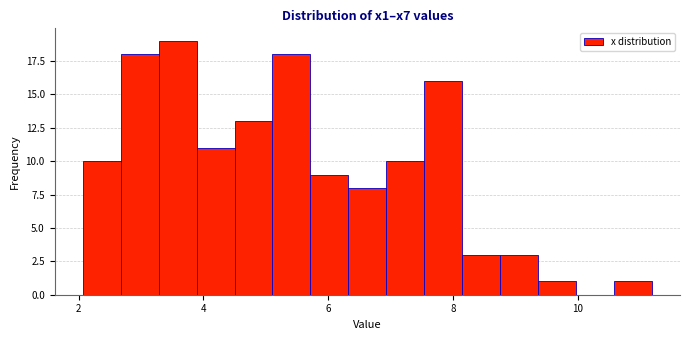

Read against the x-axis, roughly where is the centre of the tallest bar?

3.6